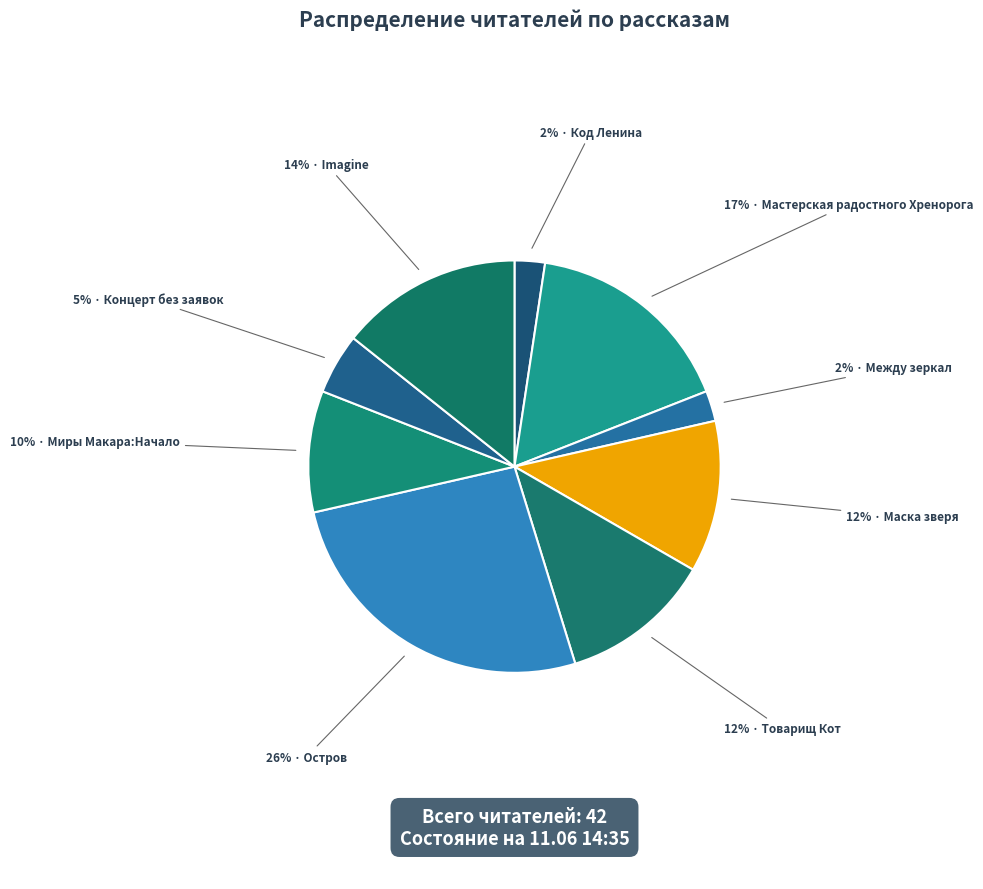

How many segments does this pie chart have?

9